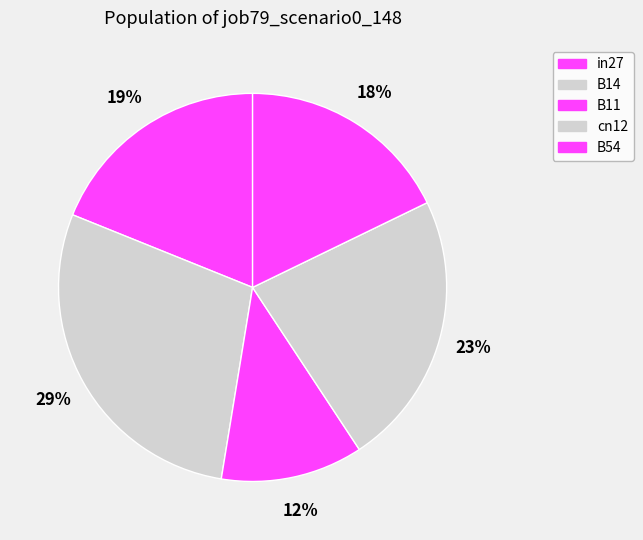

Between B14 and in27, which is larger?

B14